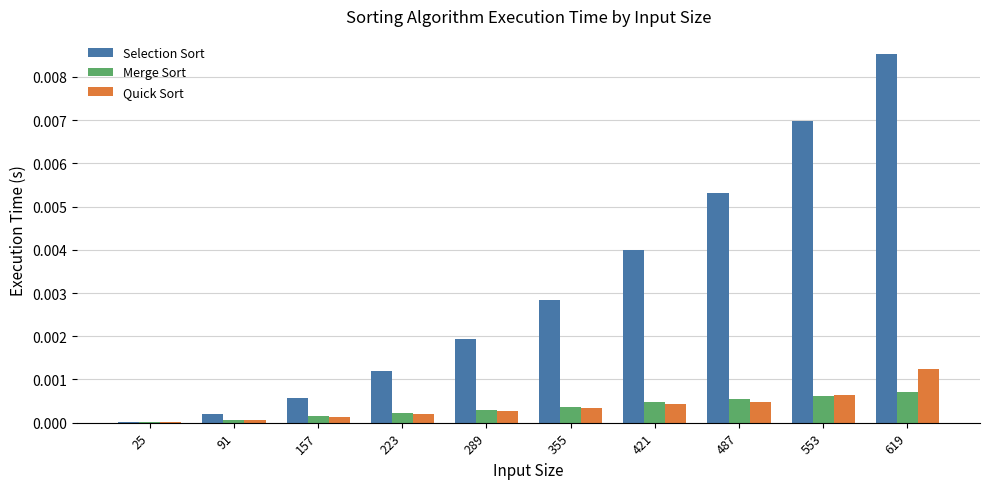

Is the value of Selection Sort at 289 greater than the value of Merge Sort at 619?

Yes